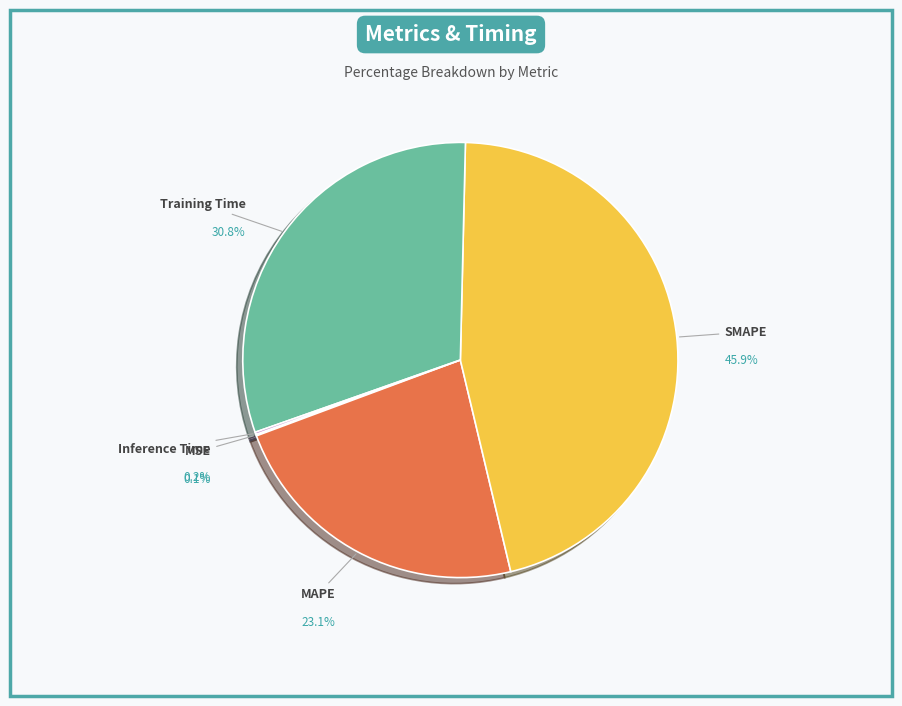

Does MAPE account for over 50% of the chart?

No